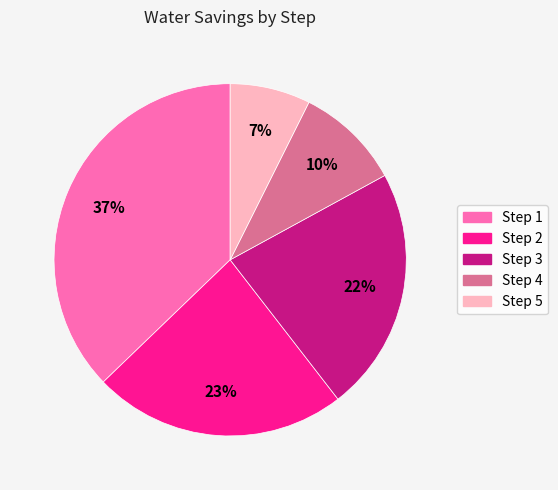

Count the number of slices in the pie.

5